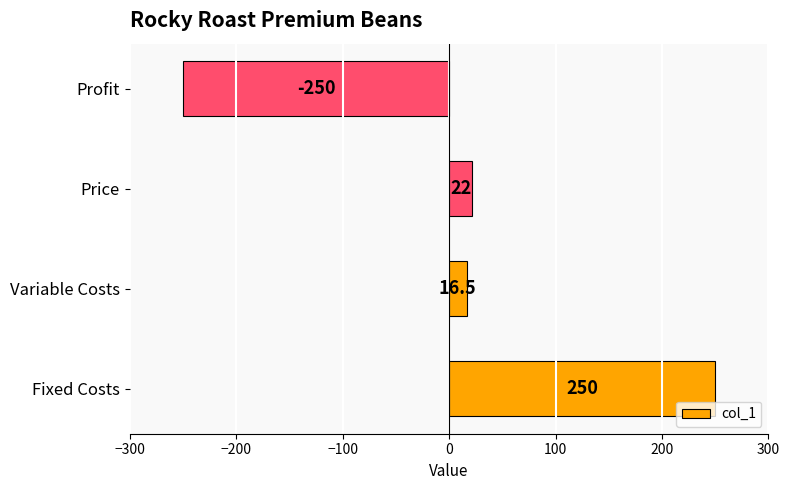

Count the number of data series in this chart.

1